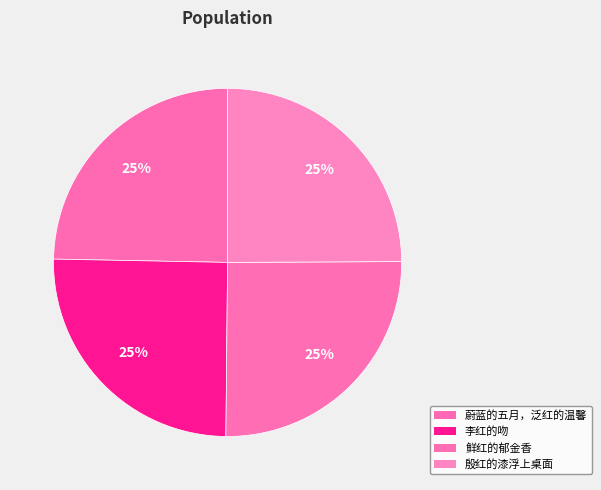

Is there a majority slice in this chart?

No